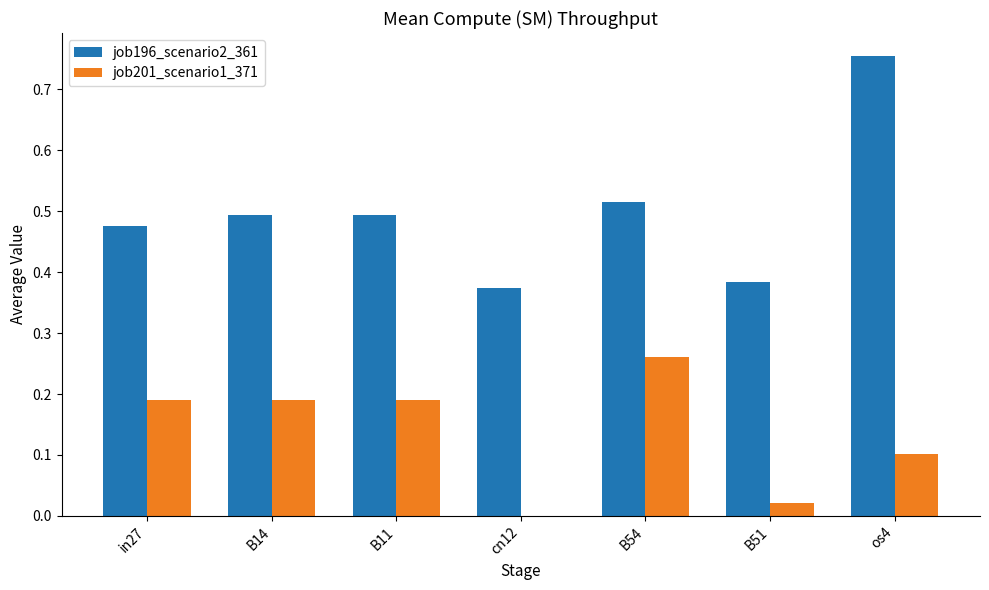

Which series changed the most between B11 and cn12?

job201_scenario1_371